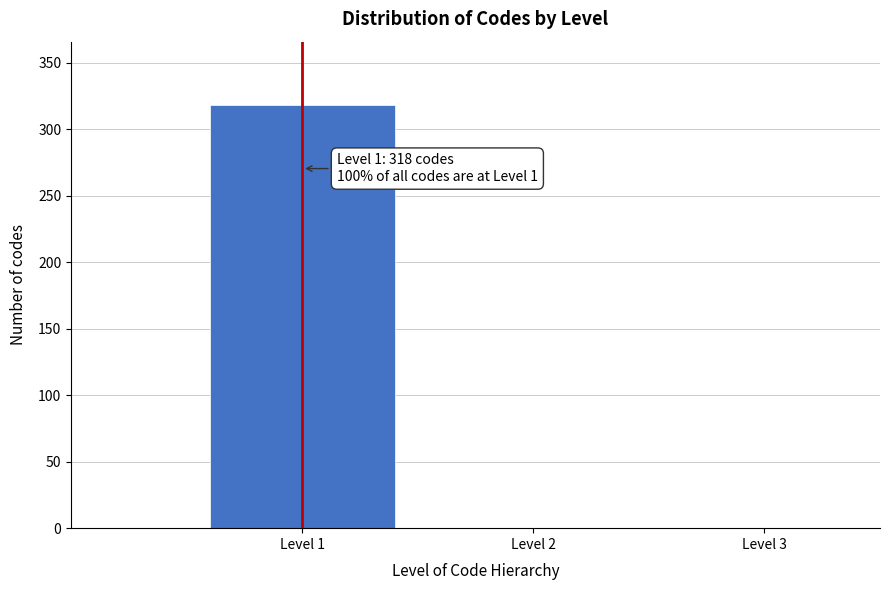

Which range on the x-axis has the tallest bar?

0.5 to 1.5